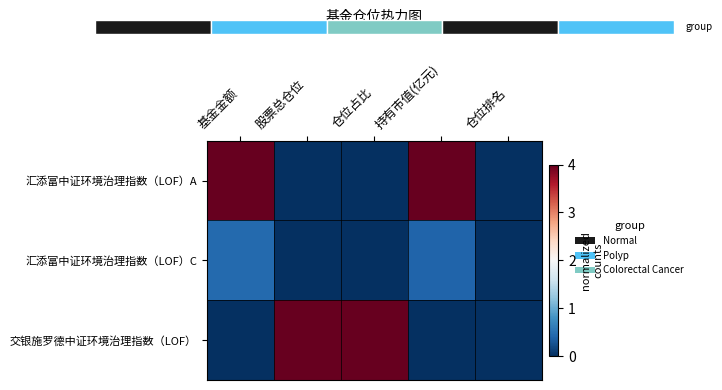

How many series are shown in this chart?

3